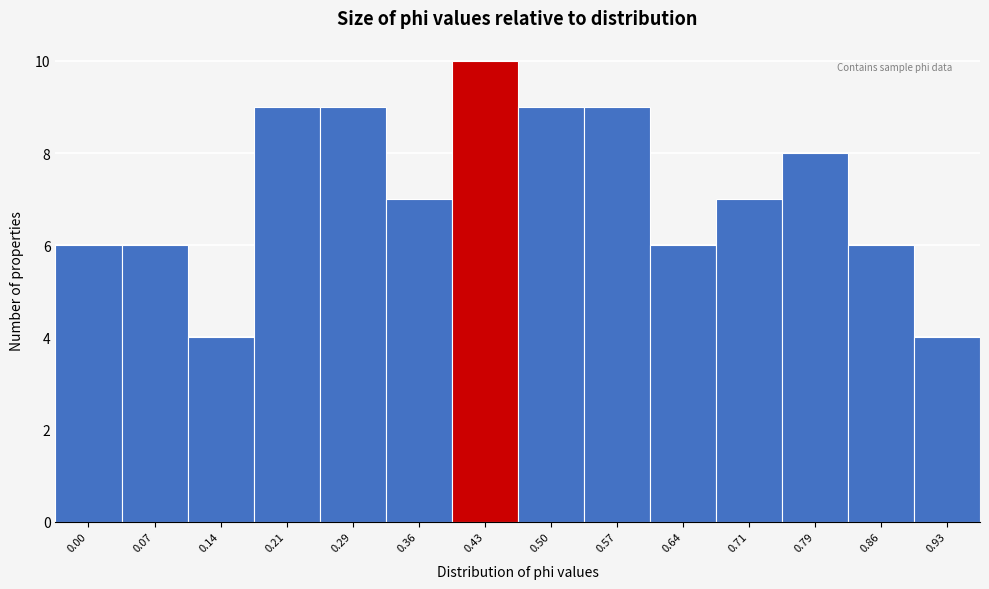

Reading left to right, list all the values displayed in this chart.

0.00=6	0.07=6	0.14=4	0.21=9	0.29=9	0.36=7	0.43=10	0.50=9	0.57=9	0.64=6	0.71=7	0.79=8	0.86=6	0.93=4